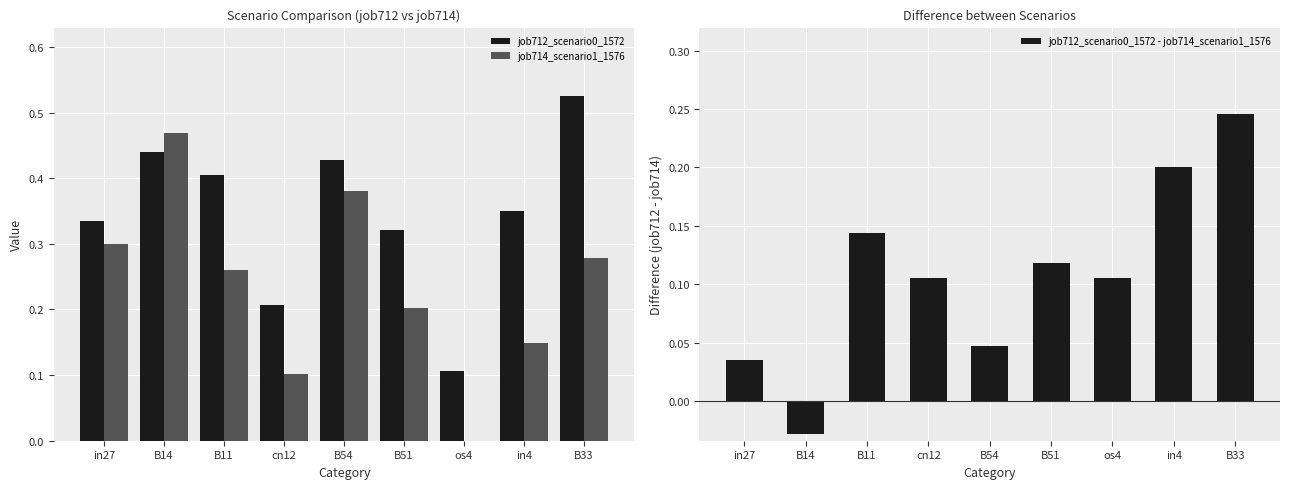

How many categories are shown in the chart?

9